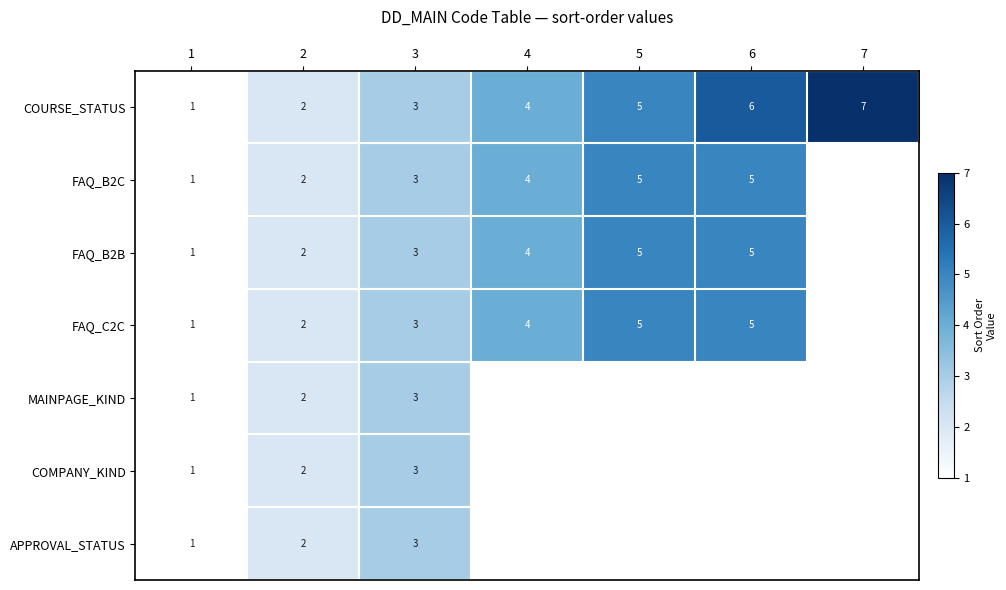

What is the total value across all series at 2?

14